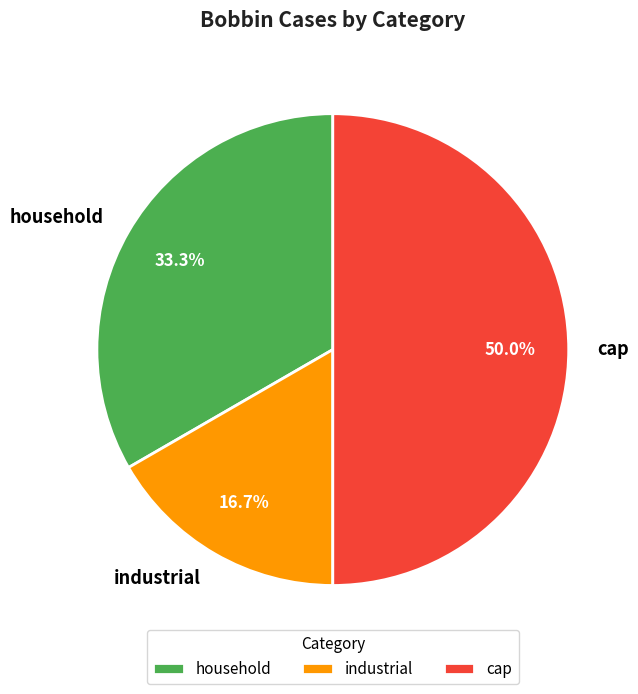

Is it true that cap is 50% of the pie?

True